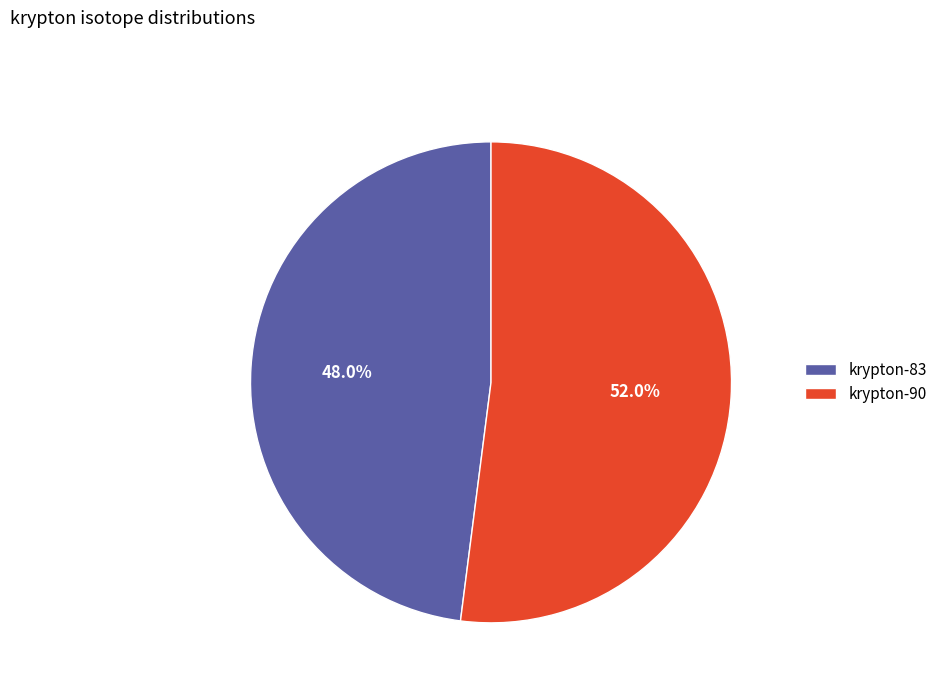

How many segments does this pie chart have?

2